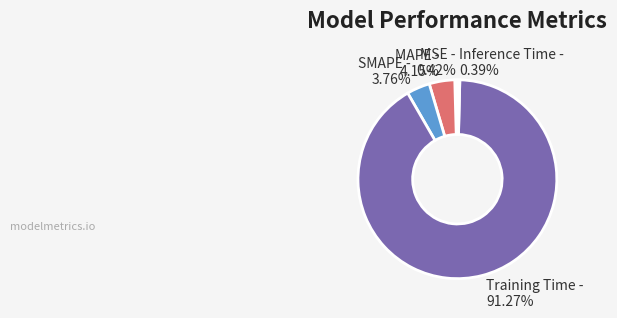

Between Training Time - 91.27% and MAPE - 4.15%, which is larger?

Training Time - 91.27%